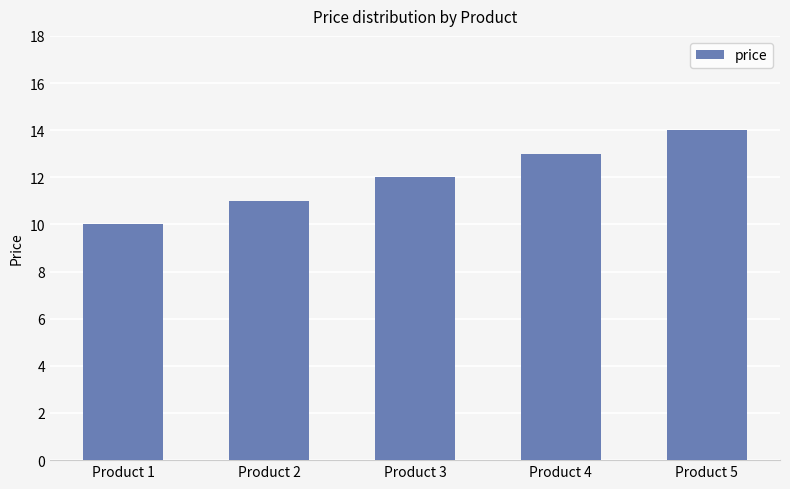

What value does the data have at Product 4?

13